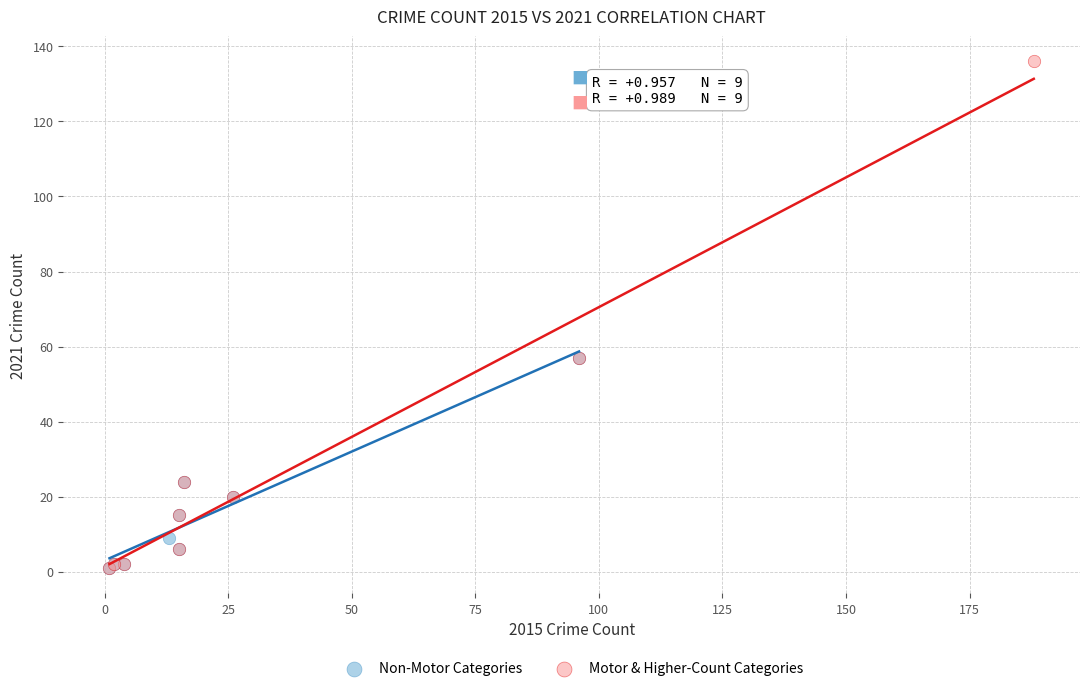

Which series has the largest Y range (max minus min)?

Motor & Higher-Count Categories